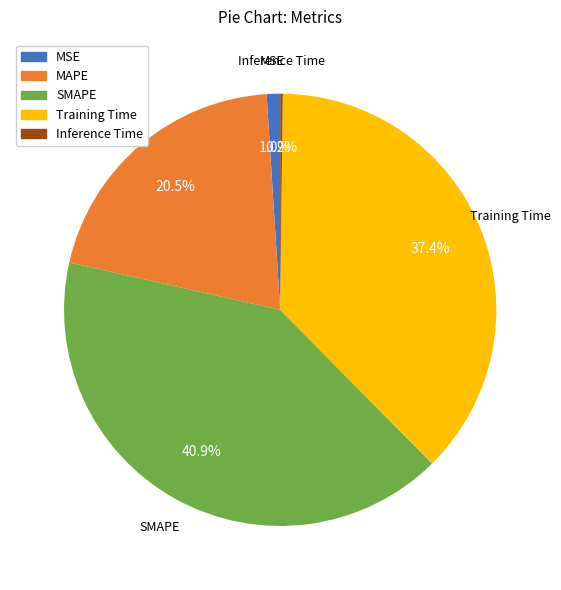

What is the ratio of the value at MAPE to the value at SMAPE?

0.5